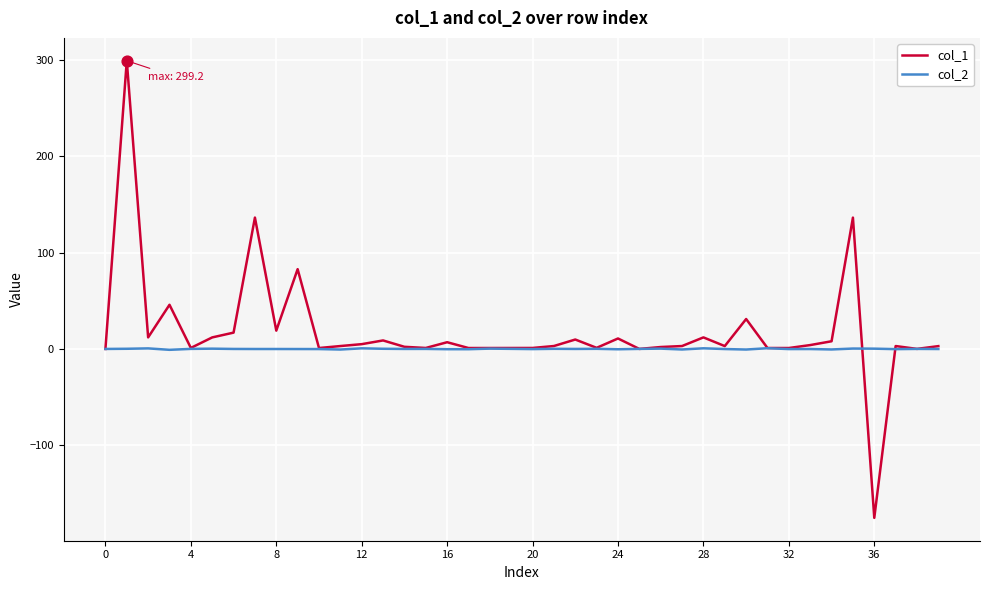

Which series has the largest range (max minus min)?

col_1